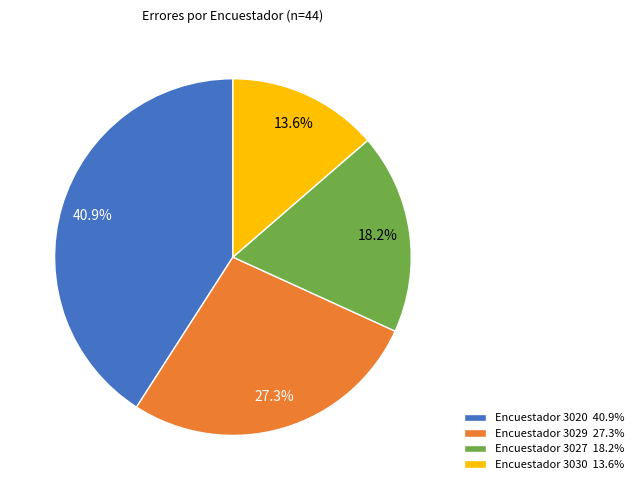

How many segments does this pie chart have?

4